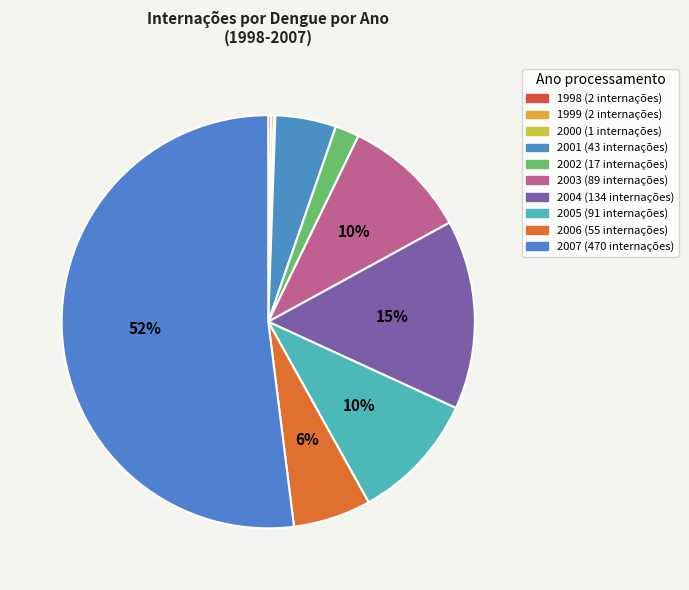

Rank the categories by value from highest to lowest.

2007, 2004, 2005, 2003, 2006, 2001, 2002, 1998, 1999, 2000